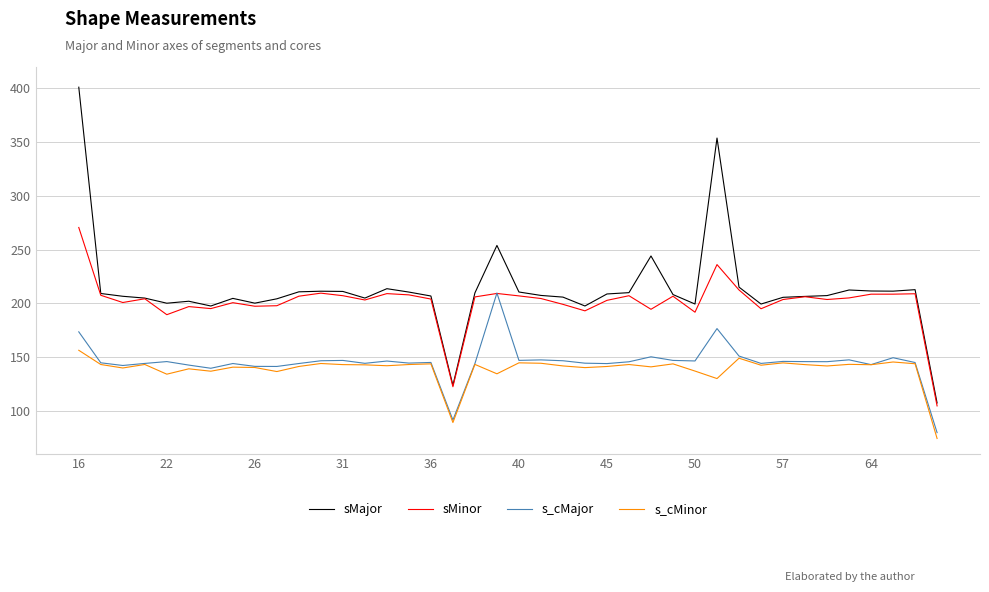

Which series has the largest range (max minus min)?

sMajor